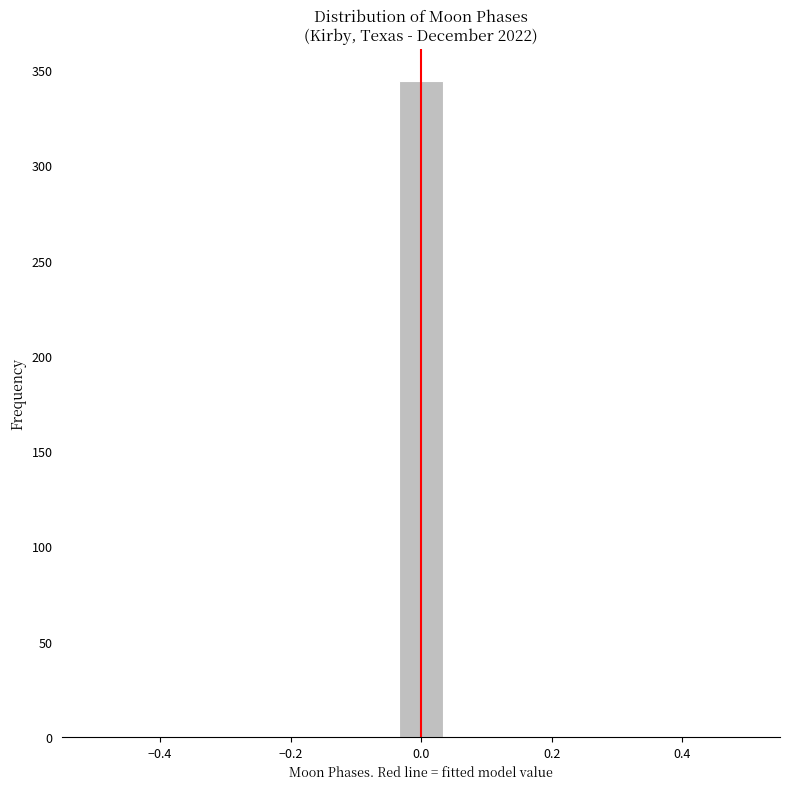

Around what value on the x-axis is the tallest bar? Give the approximate position of its centre, as read against the axis.

0.00